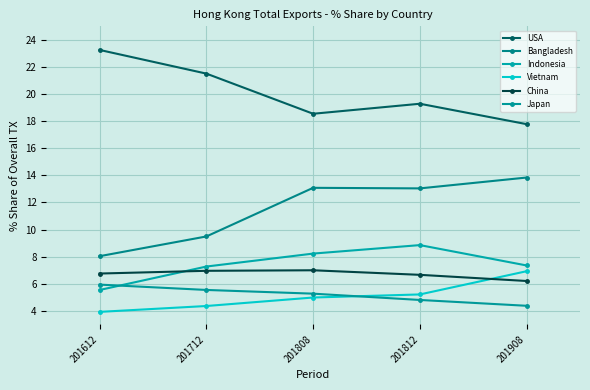

Which series changed the most between 201808 and 201908?

Vietnam